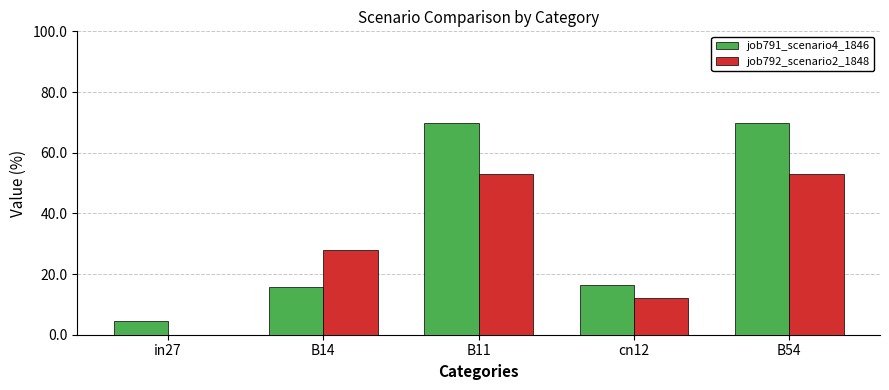

At which label is job791_scenario4_1846 closest to 0?

in27